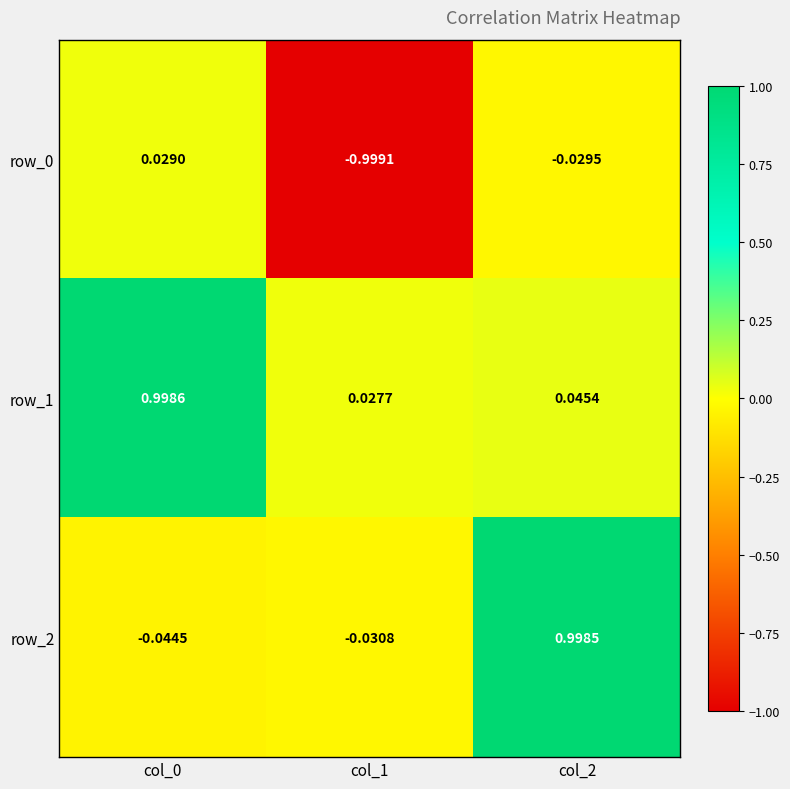

Between col_0 and col_2, which series saw the biggest shift?

row_2